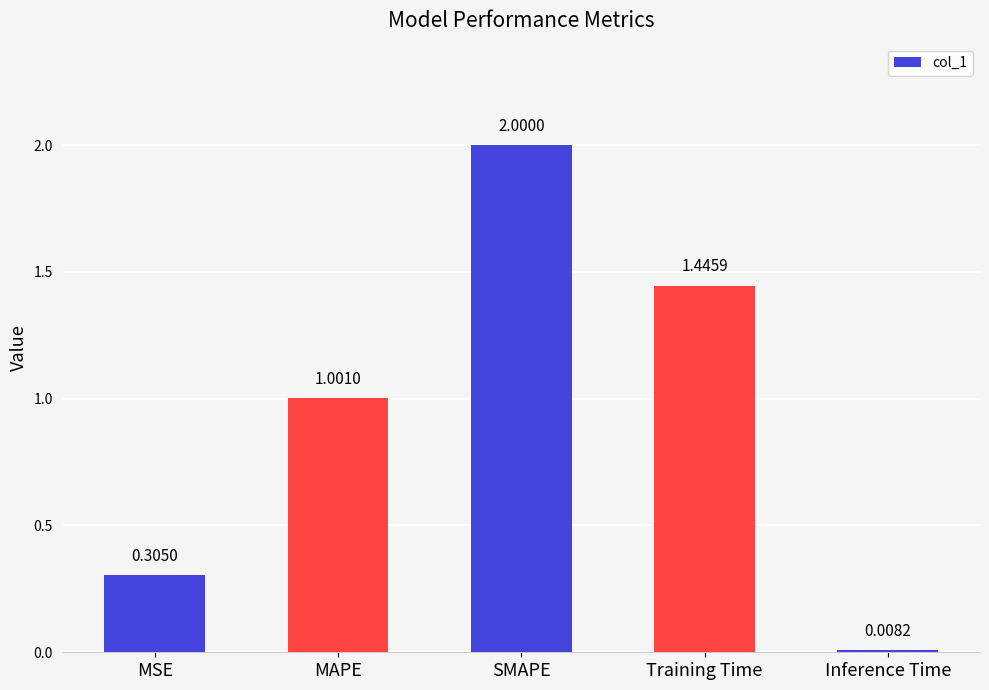

What is the label of the 4th bar from the right?

MAPE